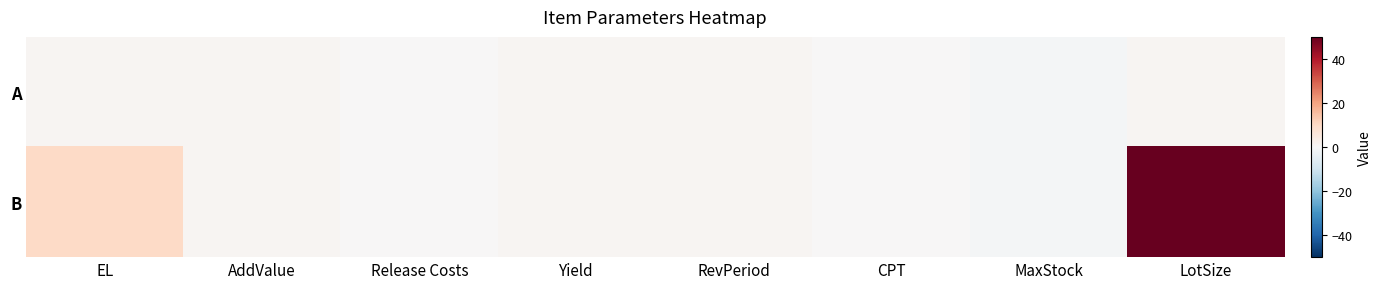

How many distinct data groups are displayed?

2